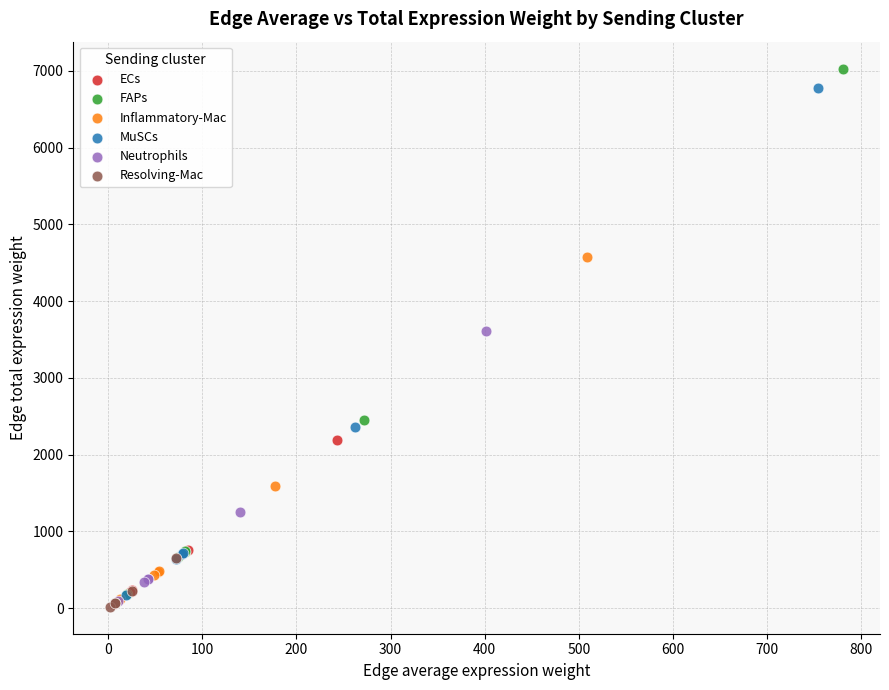

Which series has the largest Y range (max minus min)?

FAPs